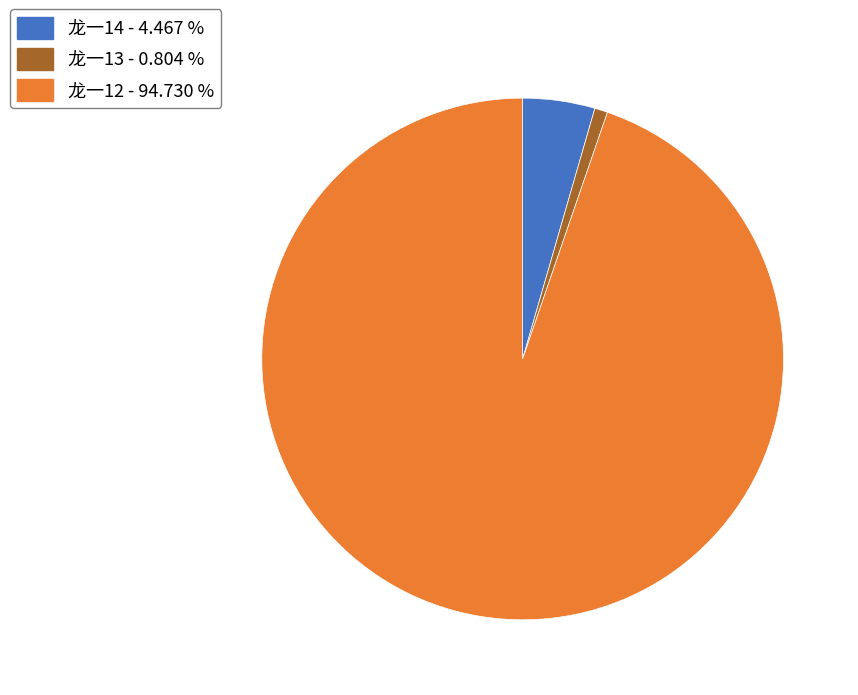

Which has a higher value, 龙一12 - 94.730 % or 龙一14 - 4.467 %?

龙一12 - 94.730 %